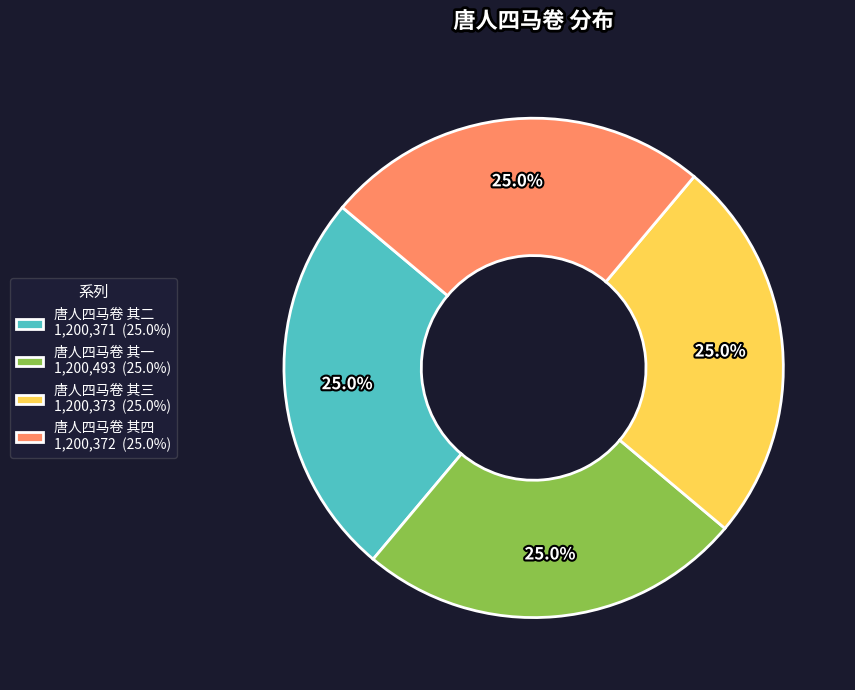

The 唐人四马卷 其一 slice represents 25% of the pie. True or false?

True